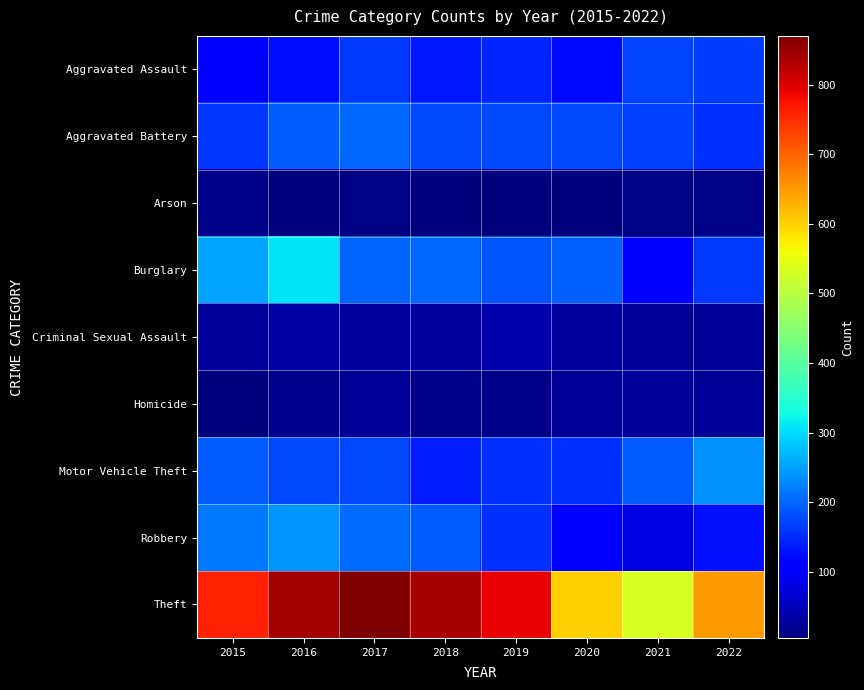

Reading left to right, what are all the values shown in this chart?

Aggravated Assault: 2015=115	2016=125	2017=162	2018=135	2019=144	2020=123	2021=173	2022=167
Aggravated Battery: 2015=160	2016=191	2017=204	2018=177	2019=177	2020=175	2021=168	2022=157
Arson: 2015=14	2016=8	2017=9	2018=5	2019=7	2020=7	2021=11	2022=9
Burglary: 2015=252	2016=309	2017=198	2018=202	2019=187	2020=195	2021=116	2022=161
Criminal Sexual Assault: 2015=27	2016=34	2017=30	2018=31	2019=41	2020=31	2021=24	2022=25
Homicide: 2015=6	2016=16	2017=22	2018=14	2019=13	2020=23	2021=27	2022=25
Motor Vehicle Theft: 2015=192	2016=174	2017=175	2018=140	2019=156	2020=156	2021=192	2022=238
Robbery: 2015=217	2016=239	2017=206	2018=193	2019=155	2020=108	2021=80	2022=128
Theft: 2015=760	2016=842	2017=870	2018=838	2019=790	2020=600	2021=535	2022=647